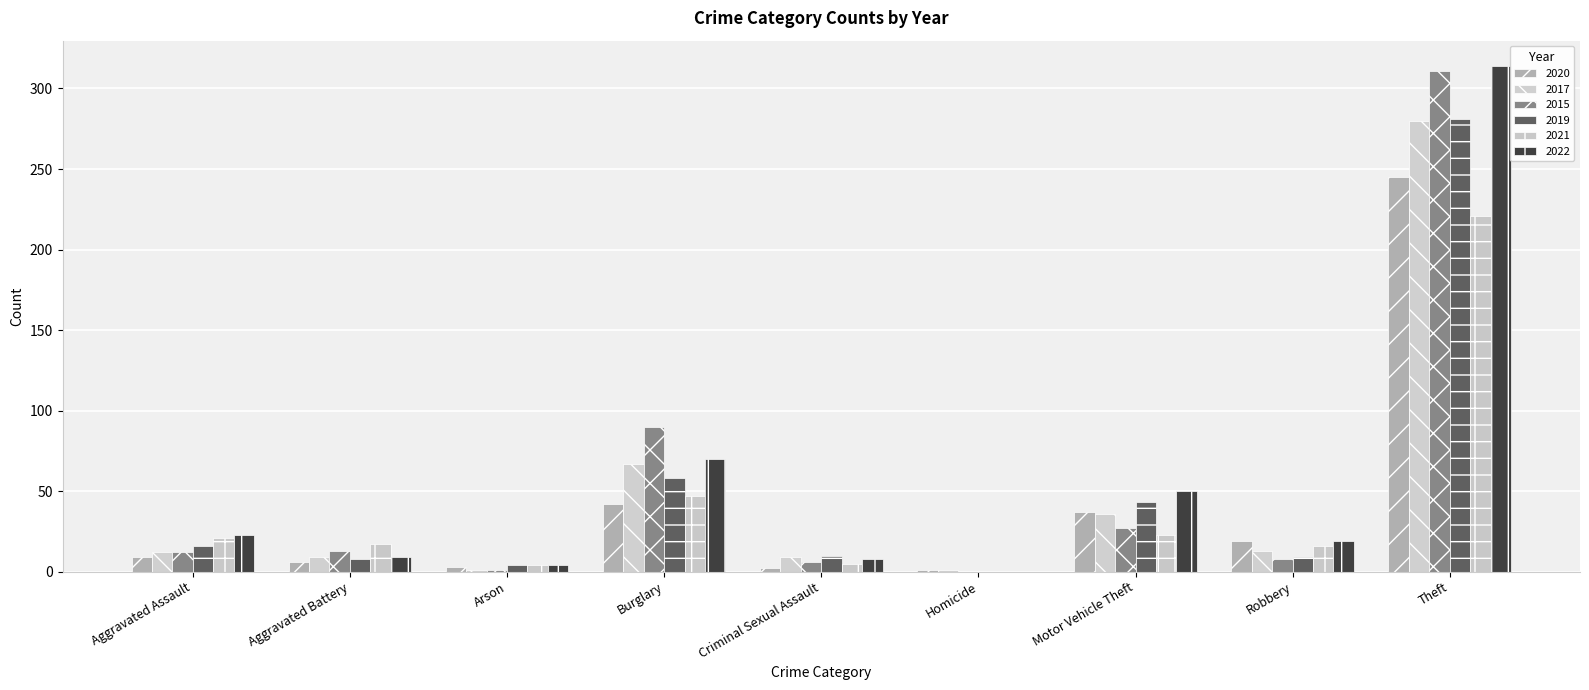

What is the label of the 9th bar from the right?

Aggravated Assault